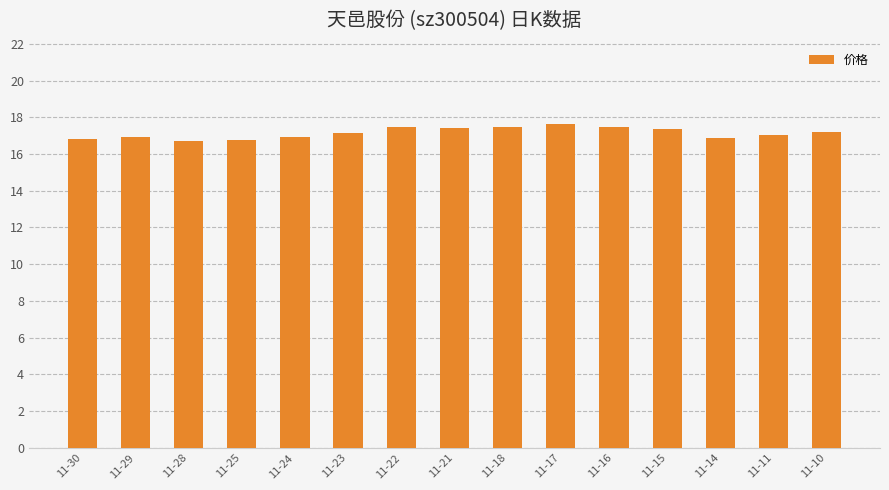

True or false: the data shows 27.6 at 11-25.

False